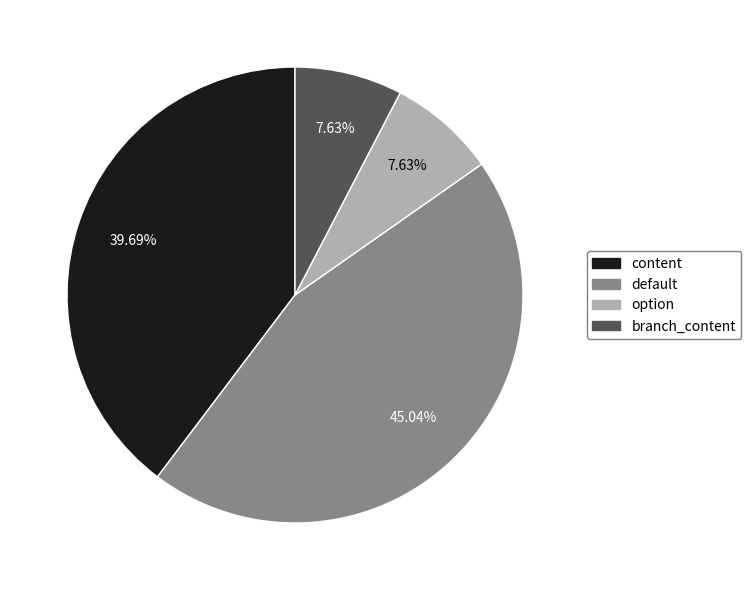

Which slice is the largest?

default